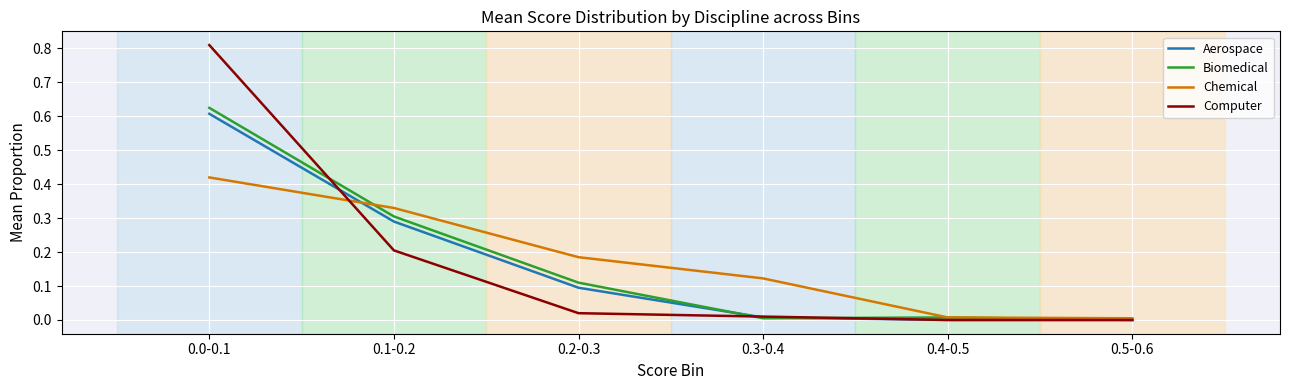

At how many categories does at least one series exceed 0?

6